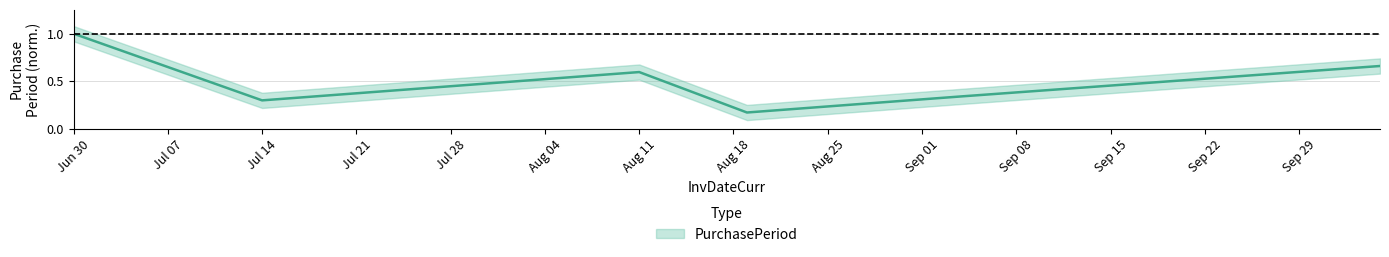

The value at Aug 11 is 0.6. True or false?

True